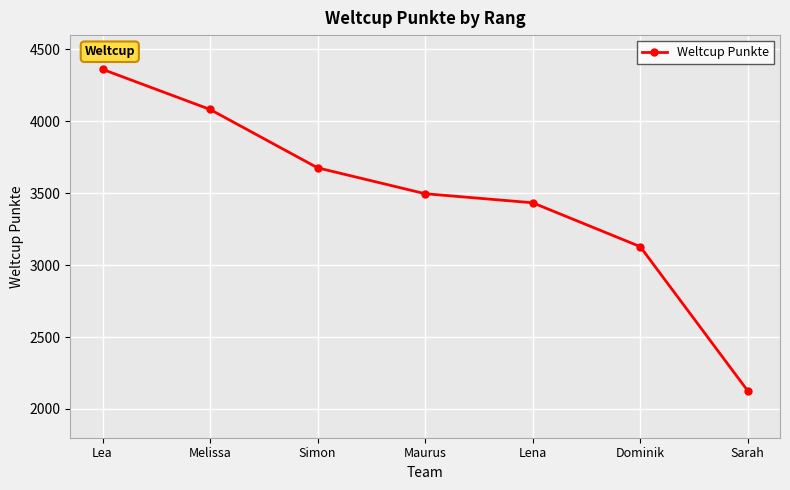

Rank the categories by value from highest to lowest.

Lea, Melissa, Simon, Maurus, Lena, Dominik, Sarah